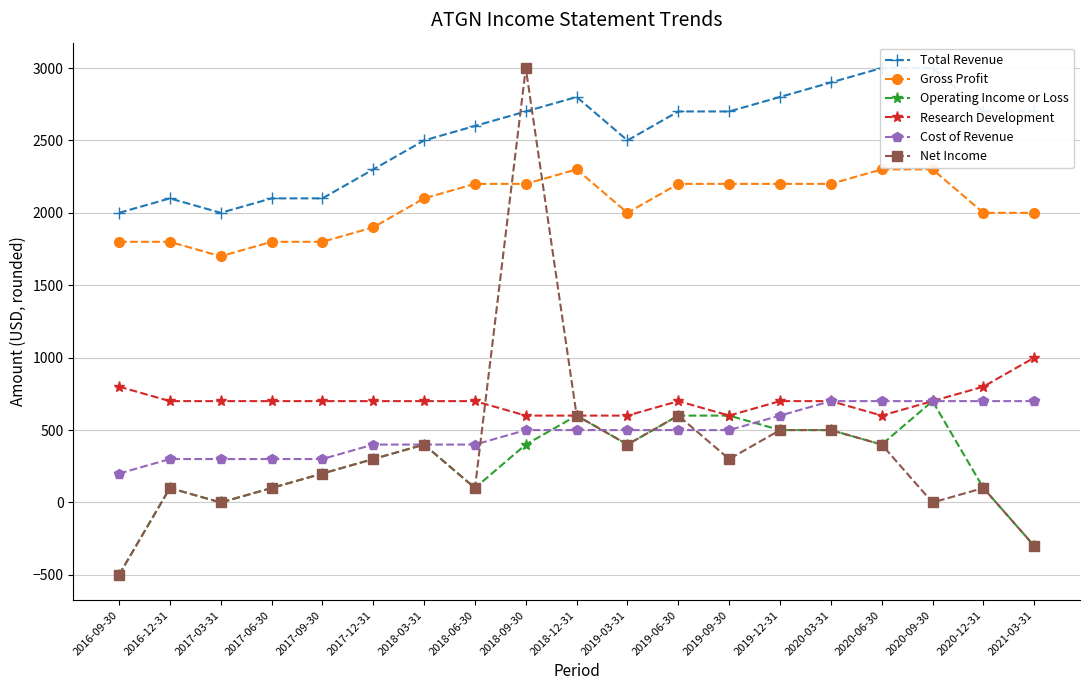

The Gross Profit series shows 2200 at 2019-12-31. True or false?

True